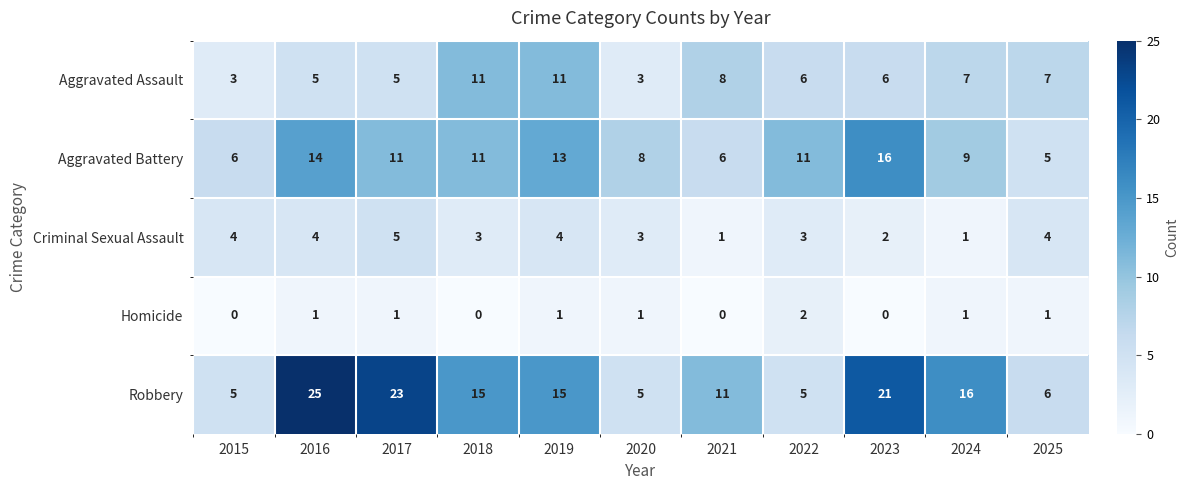

What is the minimum value for Aggravated Assault?

3